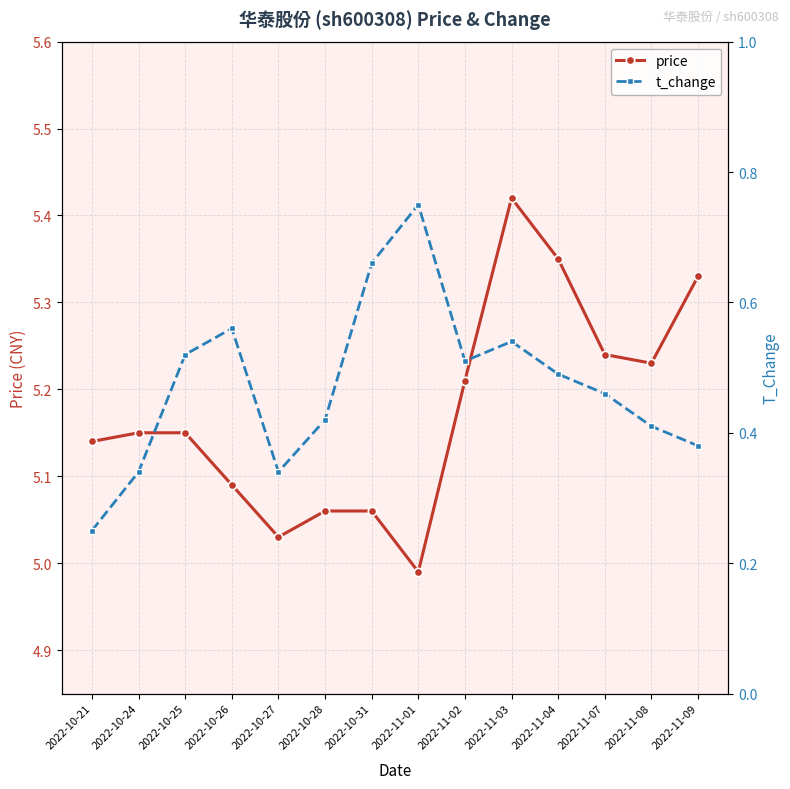

Where is the first local maximum for price?

2022-11-03